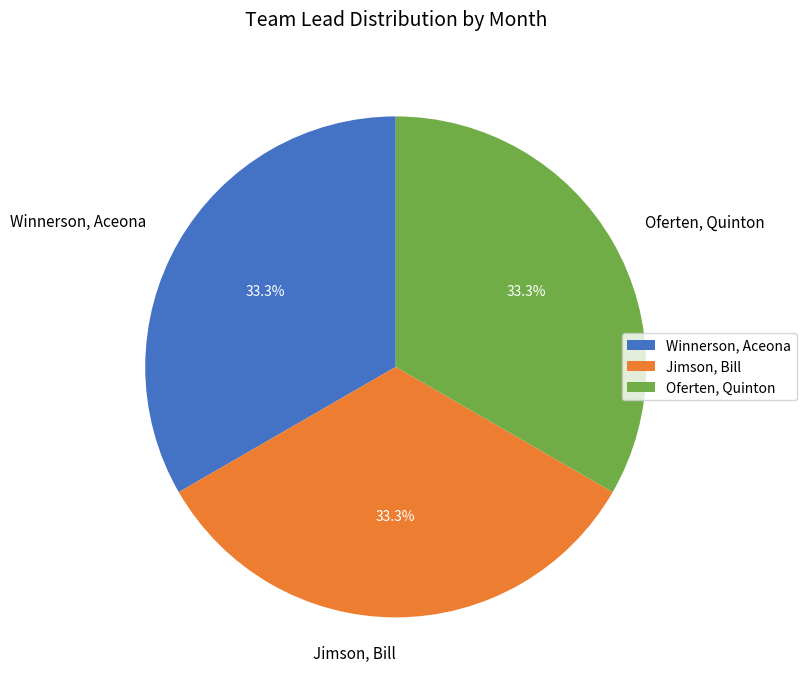

Combined, do Jimson, Bill and Winnerson, Aceona account for over 50%?

Yes